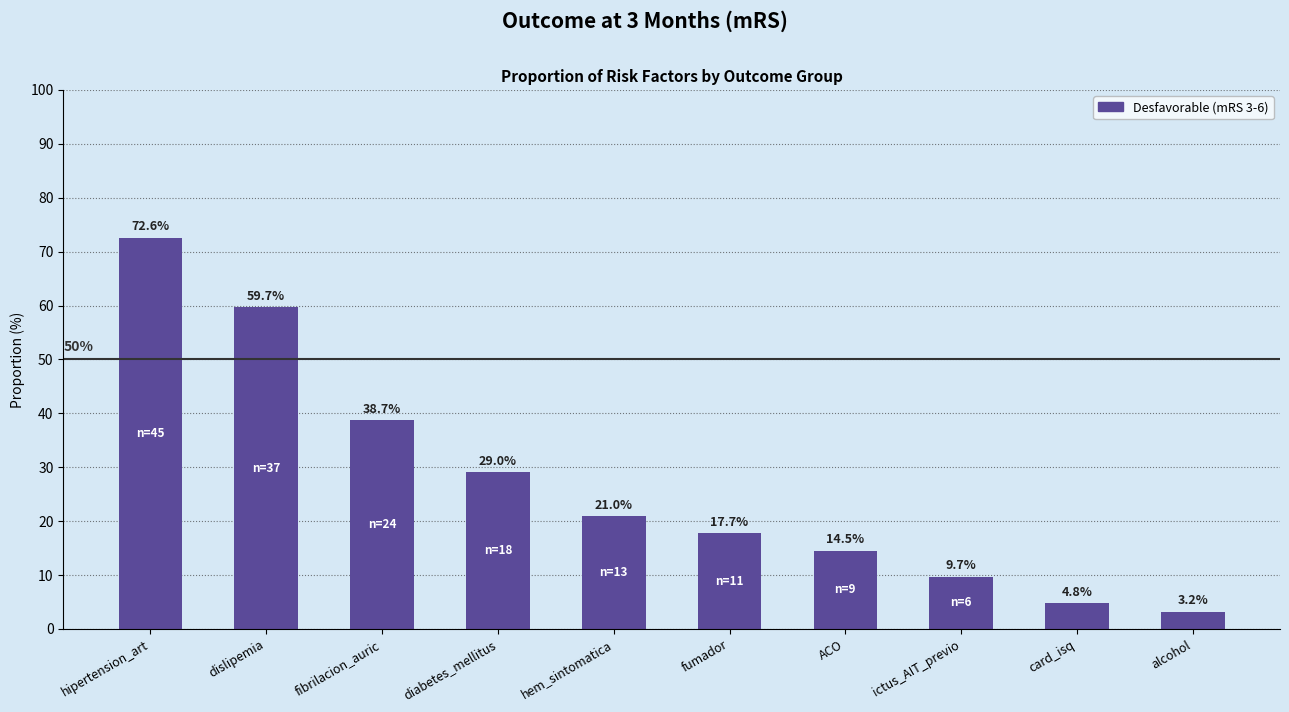

How many values exceed 20?

5